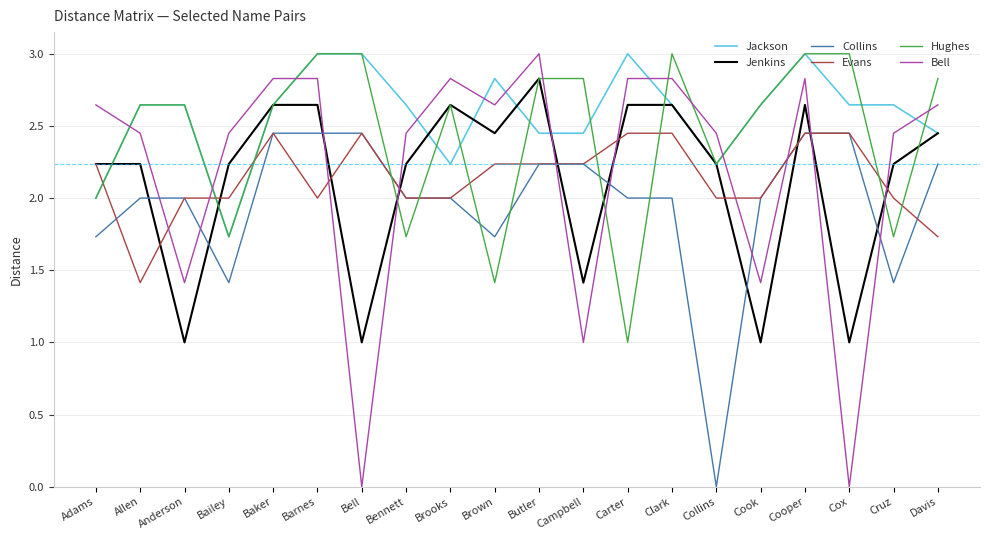

Where is the first local minimum for Jackson?

Bailey